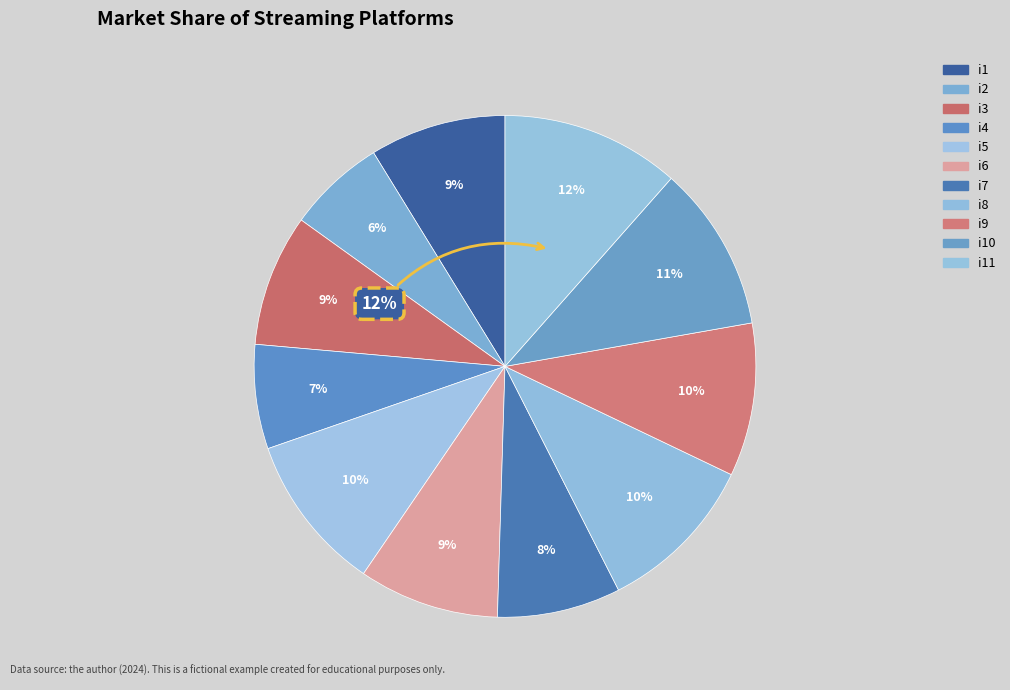

Which category has the smallest portion of the pie?

i2